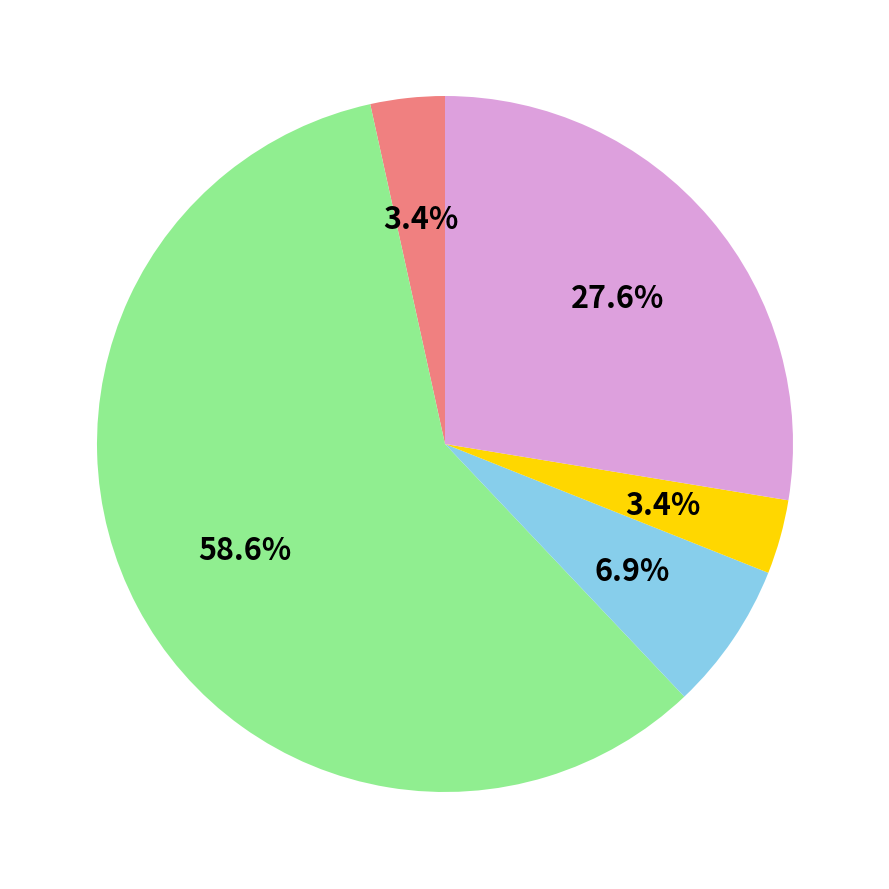

Does any single category account for the majority?

Yes